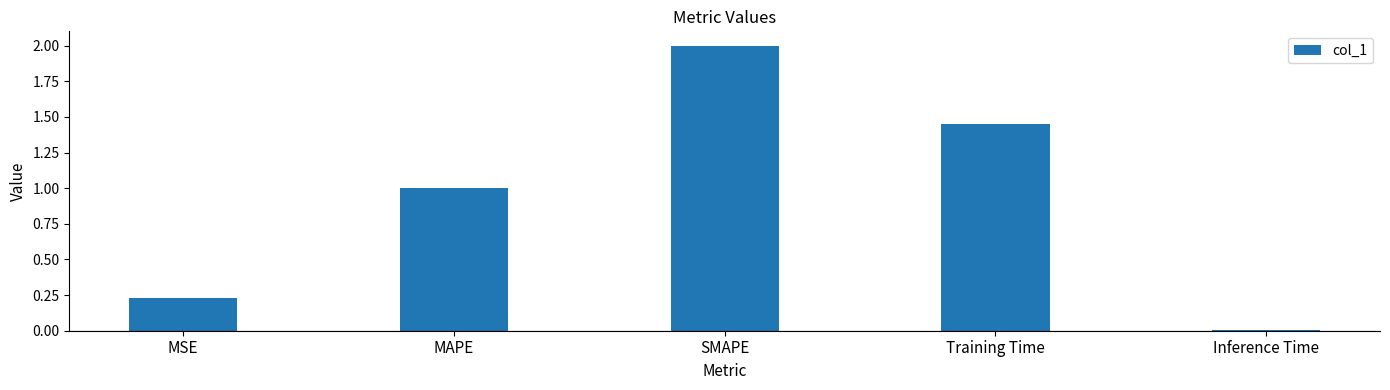

What is the change in value from MAPE to Inference Time?

-1.0